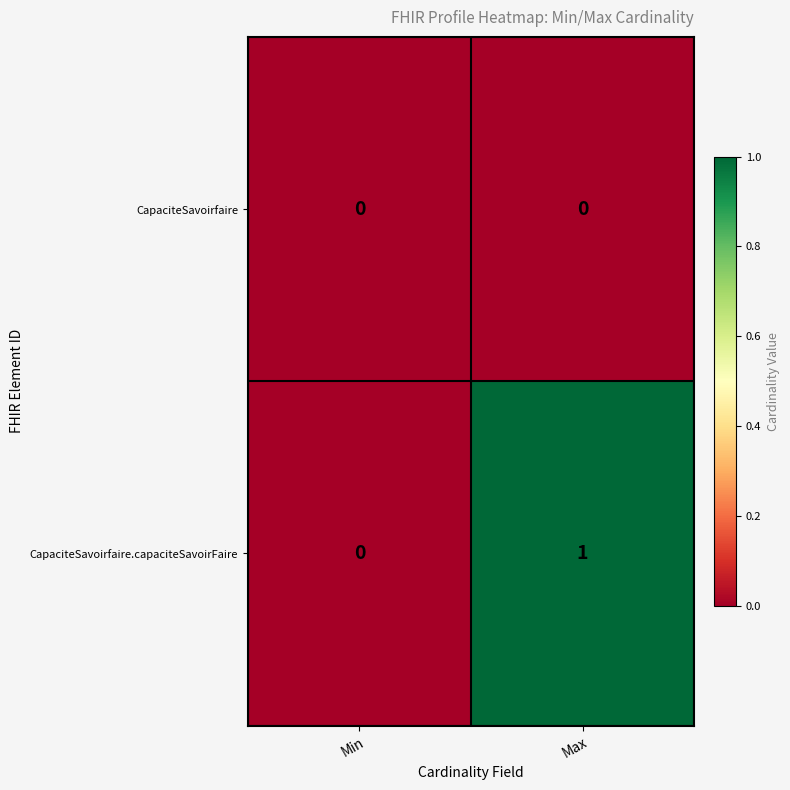

Rank the series by their average value, from lowest to highest.

CapaciteSavoirfaire, CapaciteSavoirfaire.capaciteSavoirFaire